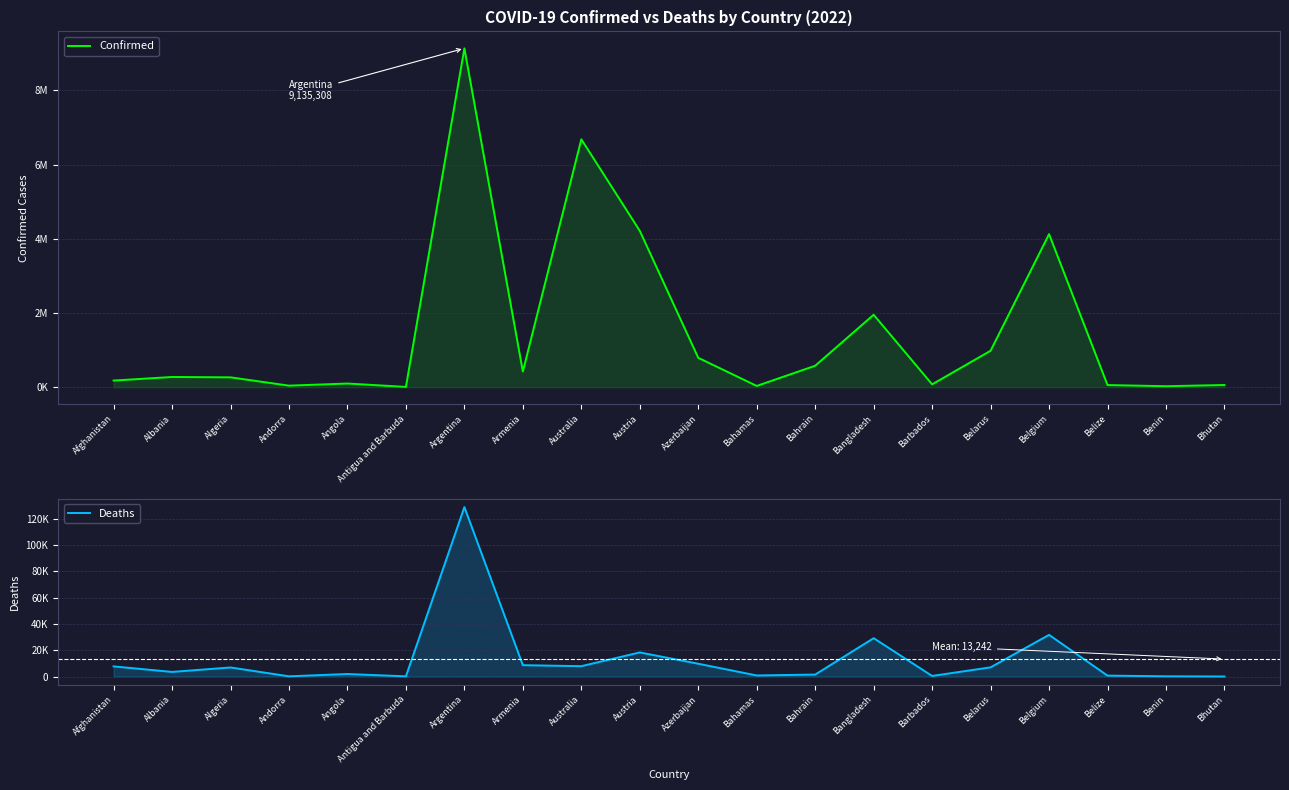

Which label corresponds to the largest value in the chart?

Argentina